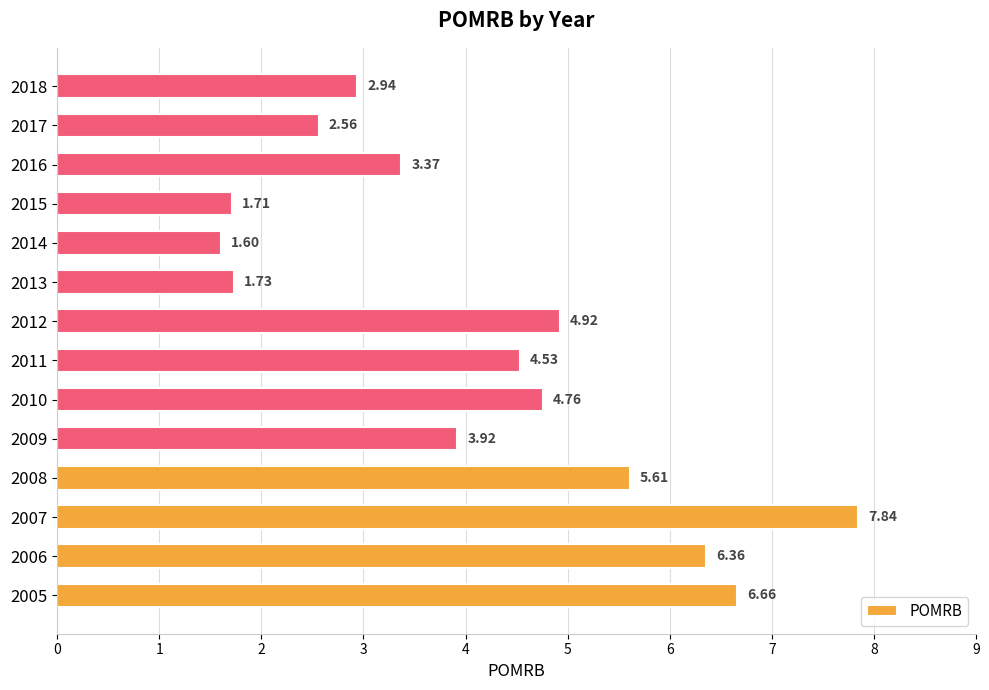

How many bars are there in total?

14